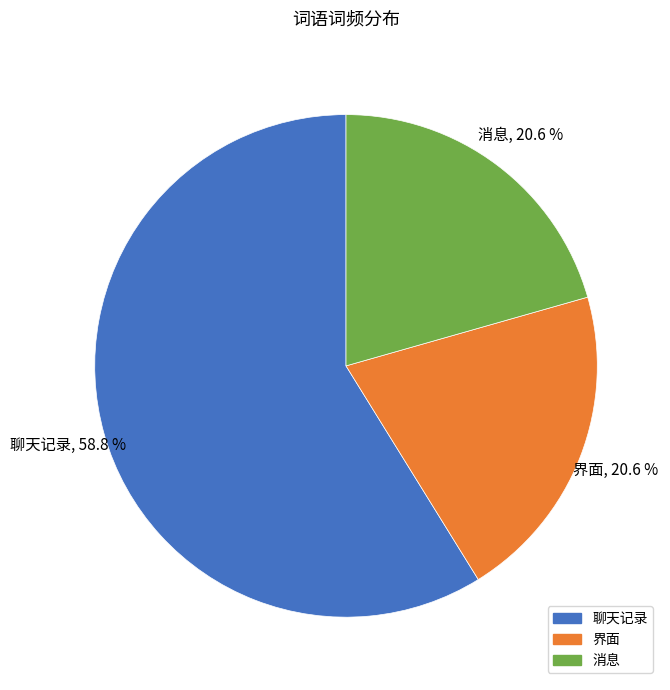

Is 消息 the majority of the pie?

No